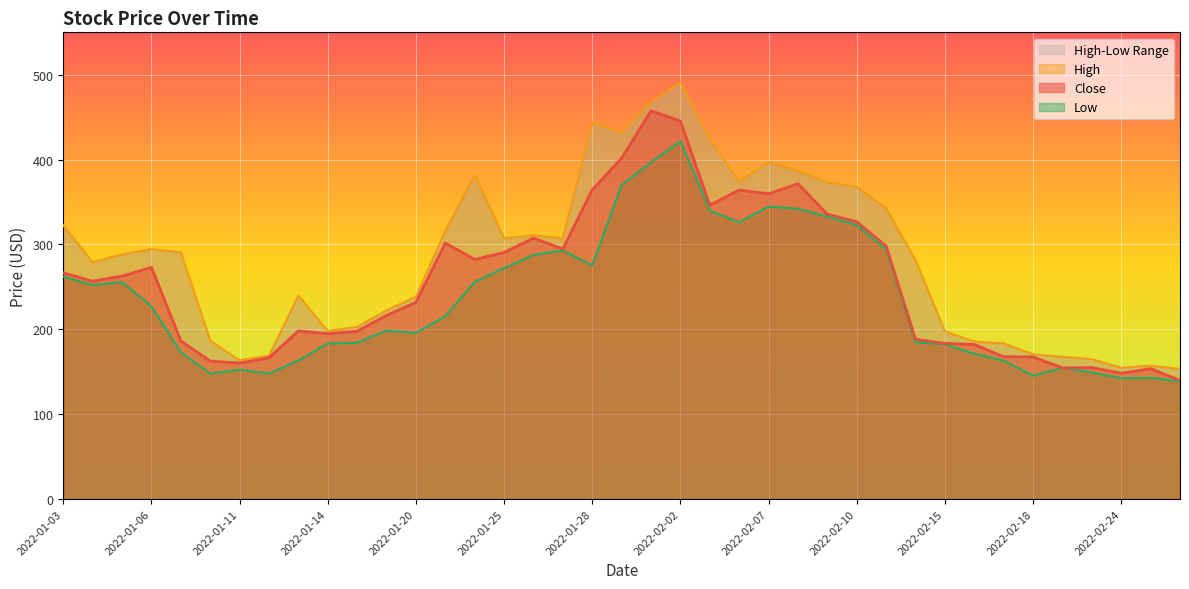

Reading left to right, what are all the values shown in this chart?

Close: 266.6	256.6	262.7	273.0	186.2	162.6	160.2	166.4	198.1	194.9	197.8	216.3	231.7	301.8	282.2	290.6	307.5	294.7	364.5	401.6	457.6	445.4	346.2	364.2	359.7	371.5	335.7	326.7	298.2	188.2	183.4	182.1	167.7	167.4	154.6	154.9	148.2	153.6	139.8
High: 322.6	279.0	288.3	294.4	290.9	186.6	163.5	169.0	239.7	198.1	202.9	222.4	238.4	315.8	381.8	307.2	310.9	307.2	443.6	432.0	468.2	491.1	424.3	374.4	397.3	386.6	373.4	368.0	342.4	281.6	197.8	185.6	183.4	170.6	167.7	164.8	154.9	157.1	153.3
Low: 262.1	252.2	255.7	227.0	172.8	147.8	152.3	147.8	163.2	183.4	184.3	198.4	195.8	215.4	256.0	272.0	287.7	292.8	275.5	369.9	396.8	421.8	339.8	326.1	344.6	342.1	332.8	322.9	294.1	184.6	182.4	171.2	163.2	145.3	154.6	149.2	142.4	142.7	138.6